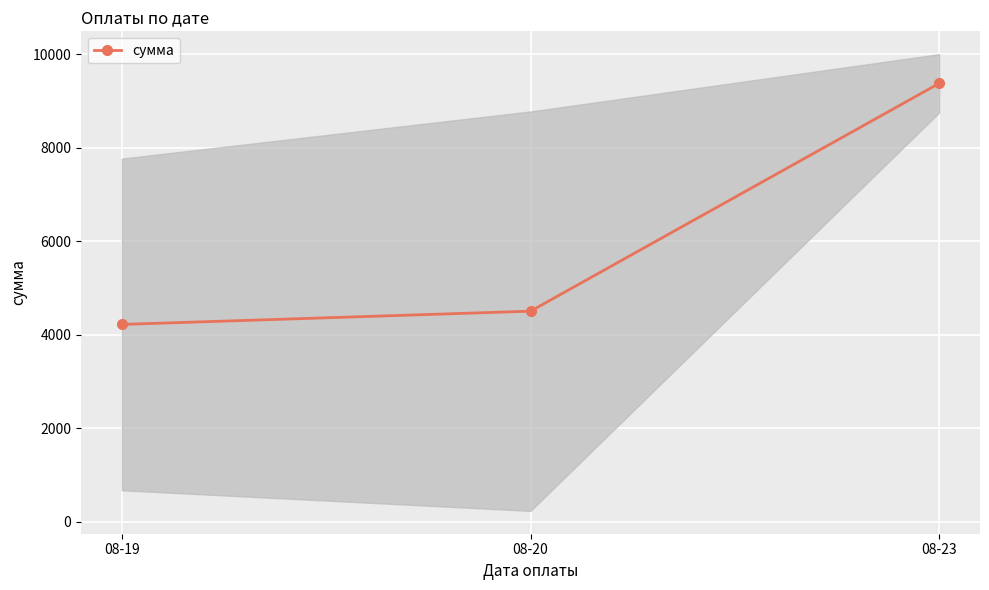

What is the value of the 3rd point from the left?

9375.5